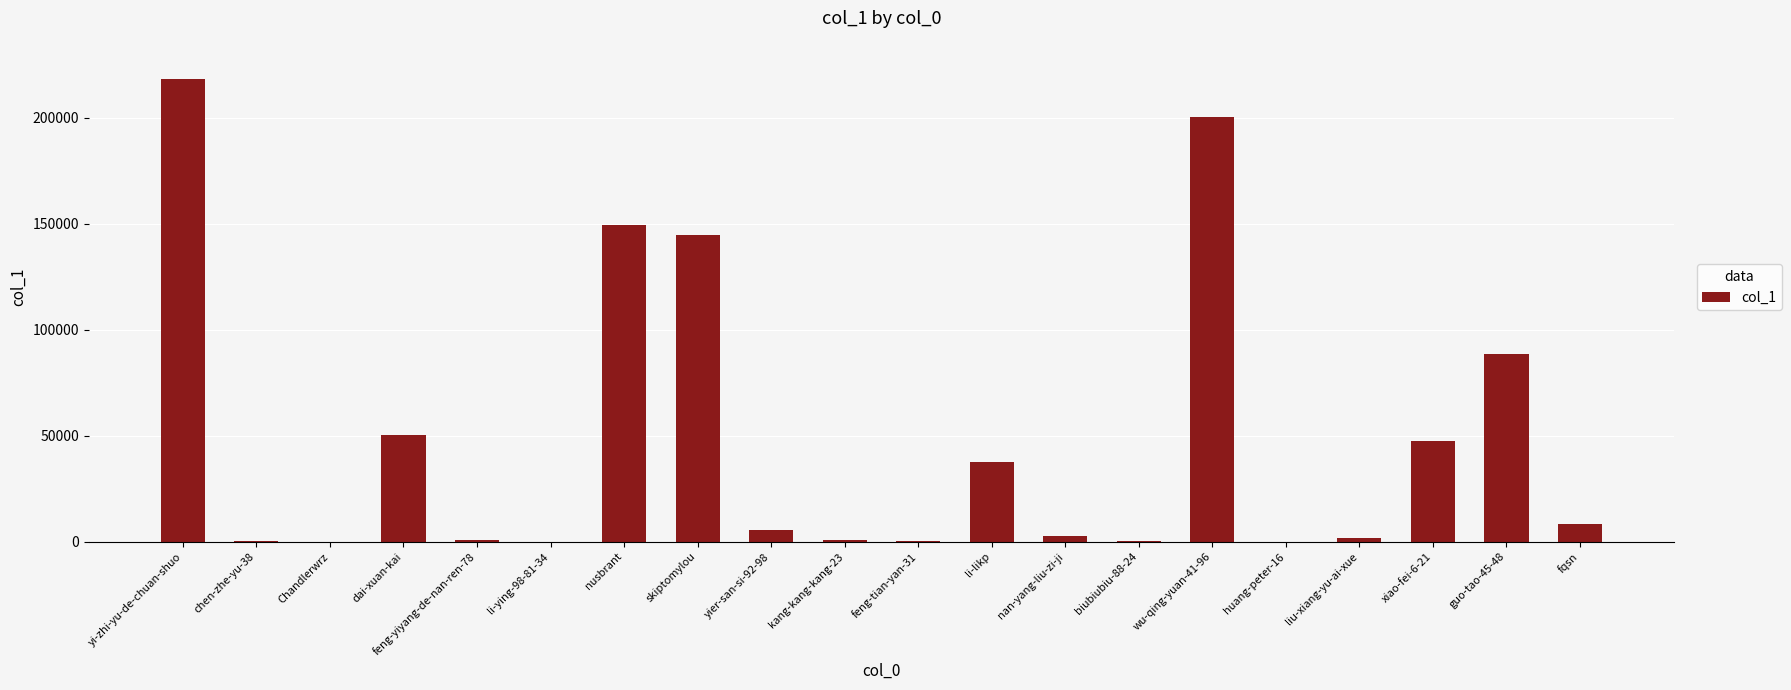

Is it true that the value at yi-zhi-yu-de-chuan-shuo is 68820?

False